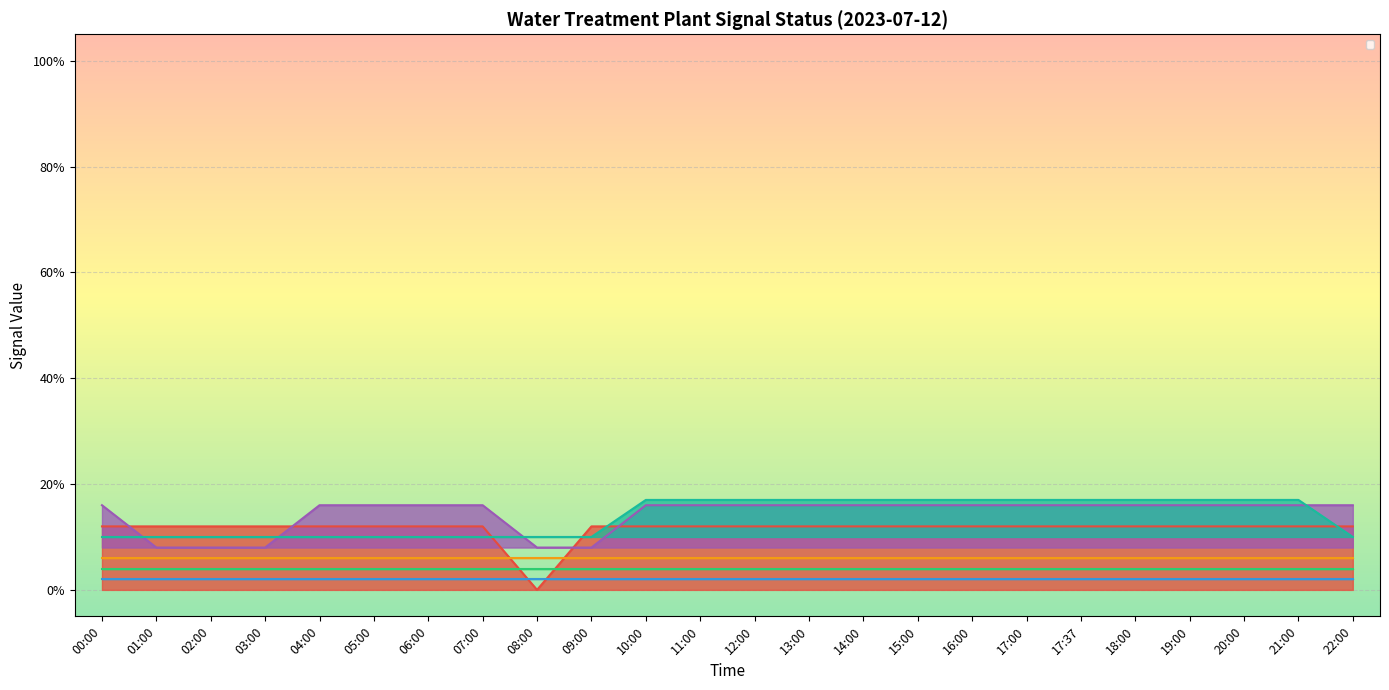

Reading right to left, extract all data points from this chart.

_Service: 22:00=0.1	21:00=0.1	20:00=0.1	19:00=0.1	18:00=0.1	17:37=0.1	17:00=0.1	16:00=0.1	15:00=0.1	14:00=0.1	13:00=0.1	12:00=0.1	11:00=0.1	10:00=0.1	09:00=0.1	08:00=0.0	07:00=0.1	06:00=0.1	05:00=0.1	04:00=0.1	03:00=0.1	02:00=0.1	01:00=0.1	00:00=0.1
_SP_01A_F_SERVICE_PUMP: 22:00=0.2	21:00=0.2	20:00=0.2	19:00=0.2	18:00=0.2	17:37=0.2	17:00=0.2	16:00=0.2	15:00=0.2	14:00=0.2	13:00=0.2	12:00=0.2	11:00=0.2	10:00=0.2	09:00=0.1	08:00=0.1	07:00=0.2	06:00=0.2	05:00=0.2	04:00=0.2	03:00=0.1	02:00=0.1	01:00=0.1	00:00=0.2
_BP_01A_F_NaCl_PUMP: 22:00=0.1	21:00=0.2	20:00=0.2	19:00=0.2	18:00=0.2	17:37=0.2	17:00=0.2	16:00=0.2	15:00=0.2	14:00=0.2	13:00=0.2	12:00=0.2	11:00=0.2	10:00=0.2	09:00=0.1	08:00=0.1	07:00=0.1	06:00=0.1	05:00=0.1	04:00=0.1	03:00=0.1	02:00=0.1	01:00=0.1	00:00=0.1